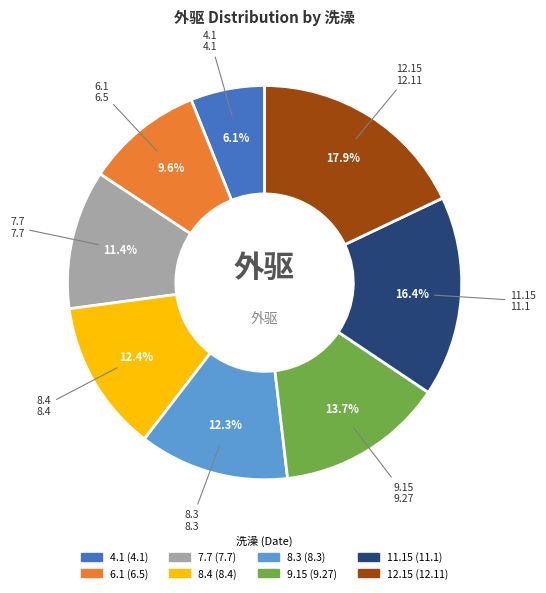

To the nearest percent, what is the difference between the largest and smallest slice percentages?

12%